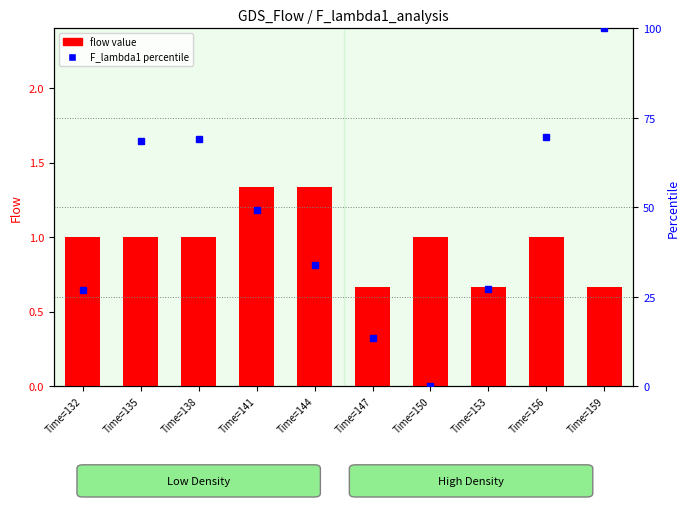

Reading left to right, transcribe all the data shown in this chart.

flow value: Time=132=1.0	Time=135=1.0	Time=138=1.0	Time=141=1.3	Time=144=1.3	Time=147=0.7	Time=150=1.0	Time=153=0.7	Time=156=1.0	Time=159=0.7
F_lambda1 percentile: Time=132=26.9	Time=135=68.6	Time=138=69.2	Time=141=49.1	Time=144=33.9	Time=147=13.5	Time=150=0.0	Time=153=27.2	Time=156=69.6	Time=159=100.0